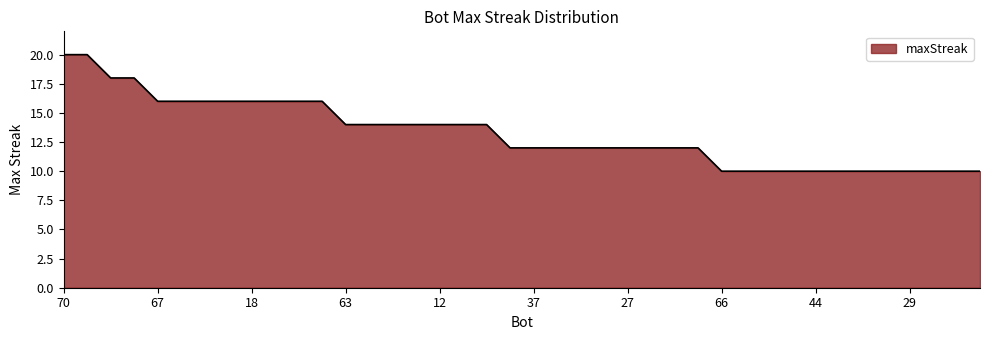

What is the difference between the maximum and minimum values?

10